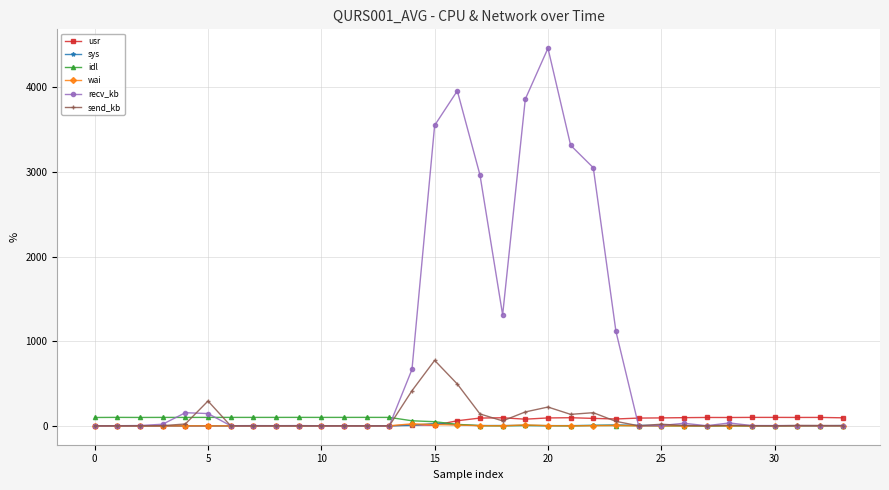

Which series has the largest total across all categories?

recv_kb